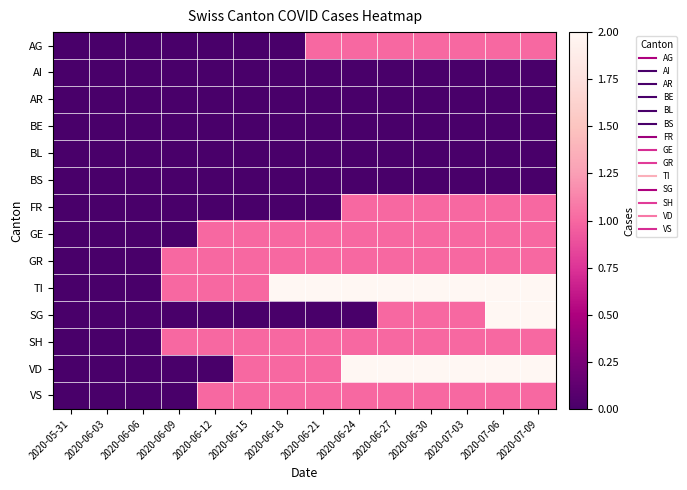

Reading left to right, extract all data points from this chart.

AG: 2020-05-31=0	2020-06-03=0	2020-06-06=0	2020-06-09=0	2020-06-12=0	2020-06-15=0	2020-06-18=0	2020-06-21=1	2020-06-24=1	2020-06-27=1	2020-06-30=1	2020-07-03=1	2020-07-06=1	2020-07-09=1
AI: 2020-05-31=0	2020-06-03=0	2020-06-06=0	2020-06-09=0	2020-06-12=0	2020-06-15=0	2020-06-18=0	2020-06-21=0	2020-06-24=0	2020-06-27=0	2020-06-30=0	2020-07-03=0	2020-07-06=0	2020-07-09=0
AR: 2020-05-31=0	2020-06-03=0	2020-06-06=0	2020-06-09=0	2020-06-12=0	2020-06-15=0	2020-06-18=0	2020-06-21=0	2020-06-24=0	2020-06-27=0	2020-06-30=0	2020-07-03=0	2020-07-06=0	2020-07-09=0
BE: 2020-05-31=0	2020-06-03=0	2020-06-06=0	2020-06-09=0	2020-06-12=0	2020-06-15=0	2020-06-18=0	2020-06-21=0	2020-06-24=0	2020-06-27=0	2020-06-30=0	2020-07-03=0	2020-07-06=0	2020-07-09=0
BL: 2020-05-31=0	2020-06-03=0	2020-06-06=0	2020-06-09=0	2020-06-12=0	2020-06-15=0	2020-06-18=0	2020-06-21=0	2020-06-24=0	2020-06-27=0	2020-06-30=0	2020-07-03=0	2020-07-06=0	2020-07-09=0
BS: 2020-05-31=0	2020-06-03=0	2020-06-06=0	2020-06-09=0	2020-06-12=0	2020-06-15=0	2020-06-18=0	2020-06-21=0	2020-06-24=0	2020-06-27=0	2020-06-30=0	2020-07-03=0	2020-07-06=0	2020-07-09=0
FR: 2020-05-31=0	2020-06-03=0	2020-06-06=0	2020-06-09=0	2020-06-12=0	2020-06-15=0	2020-06-18=0	2020-06-21=0	2020-06-24=1	2020-06-27=1	2020-06-30=1	2020-07-03=1	2020-07-06=1	2020-07-09=1
GE: 2020-05-31=0	2020-06-03=0	2020-06-06=0	2020-06-09=0	2020-06-12=1	2020-06-15=1	2020-06-18=1	2020-06-21=1	2020-06-24=1	2020-06-27=1	2020-06-30=1	2020-07-03=1	2020-07-06=1	2020-07-09=1
GR: 2020-05-31=0	2020-06-03=0	2020-06-06=0	2020-06-09=1	2020-06-12=1	2020-06-15=1	2020-06-18=1	2020-06-21=1	2020-06-24=1	2020-06-27=1	2020-06-30=1	2020-07-03=1	2020-07-06=1	2020-07-09=1
TI: 2020-05-31=0	2020-06-03=0	2020-06-06=0	2020-06-09=1	2020-06-12=1	2020-06-15=1	2020-06-18=2	2020-06-21=2	2020-06-24=2	2020-06-27=2	2020-06-30=2	2020-07-03=2	2020-07-06=2	2020-07-09=2
SG: 2020-05-31=0	2020-06-03=0	2020-06-06=0	2020-06-09=0	2020-06-12=0	2020-06-15=0	2020-06-18=0	2020-06-21=0	2020-06-24=0	2020-06-27=1	2020-06-30=1	2020-07-03=1	2020-07-06=2	2020-07-09=2
SH: 2020-05-31=0	2020-06-03=0	2020-06-06=0	2020-06-09=1	2020-06-12=1	2020-06-15=1	2020-06-18=1	2020-06-21=1	2020-06-24=1	2020-06-27=1	2020-06-30=1	2020-07-03=1	2020-07-06=1	2020-07-09=1
VD: 2020-05-31=0	2020-06-03=0	2020-06-06=0	2020-06-09=0	2020-06-12=0	2020-06-15=1	2020-06-18=1	2020-06-21=1	2020-06-24=2	2020-06-27=2	2020-06-30=2	2020-07-03=2	2020-07-06=2	2020-07-09=2
VS: 2020-05-31=0	2020-06-03=0	2020-06-06=0	2020-06-09=0	2020-06-12=1	2020-06-15=1	2020-06-18=1	2020-06-21=1	2020-06-24=1	2020-06-27=1	2020-06-30=1	2020-07-03=1	2020-07-06=1	2020-07-09=1